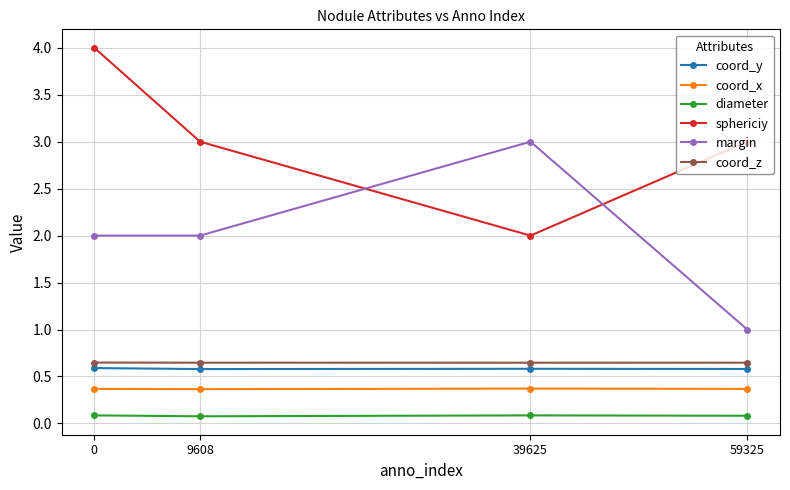

What is the value of the sphericiy point at the 4th from the left?

3.0